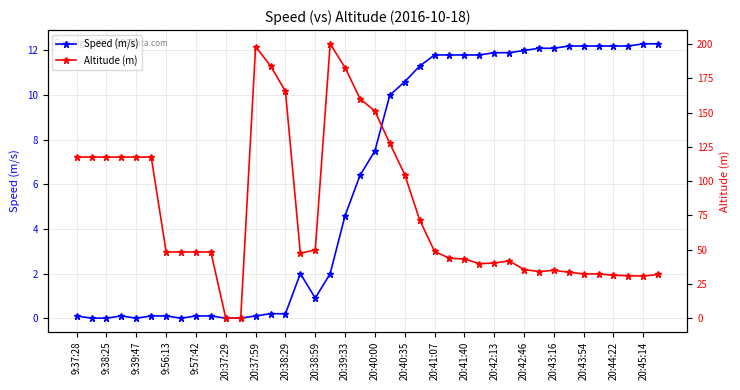

The Speed (m/s) series shows 12.2 at 20:43:54. True or false?

True